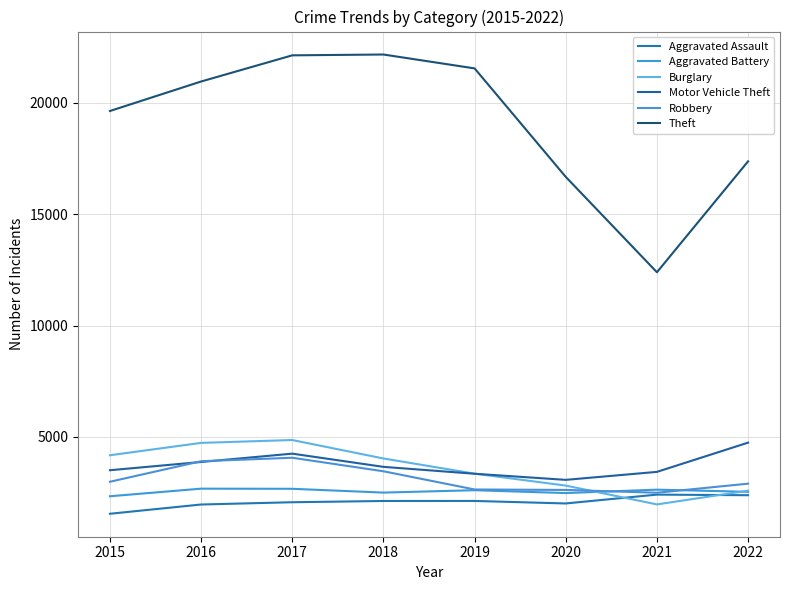

What are all the series names shown in the legend?

Aggravated Assault, Aggravated Battery, Burglary, Motor Vehicle Theft, Robbery, Theft